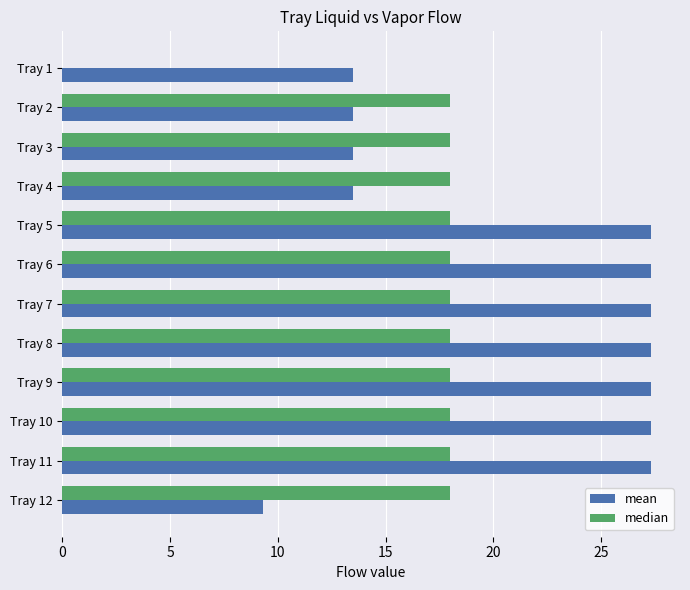

What is the sum of all median values?

198.0